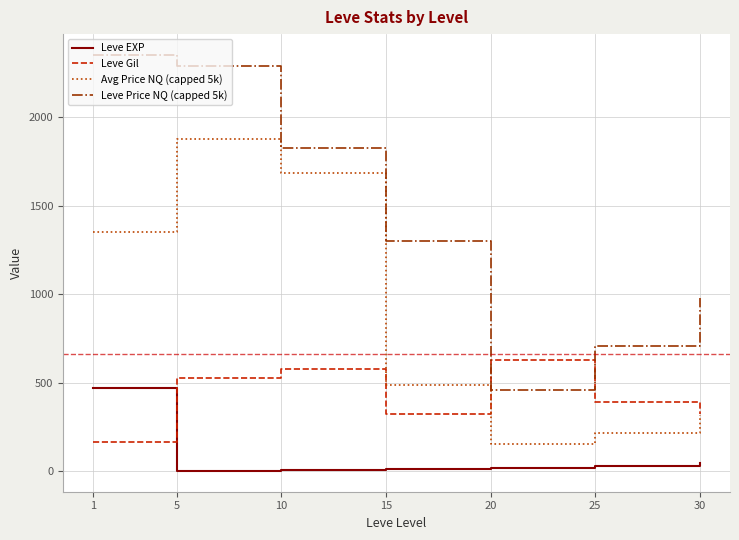

The Leve EXP series shows 5.3 at 10. True or false?

True